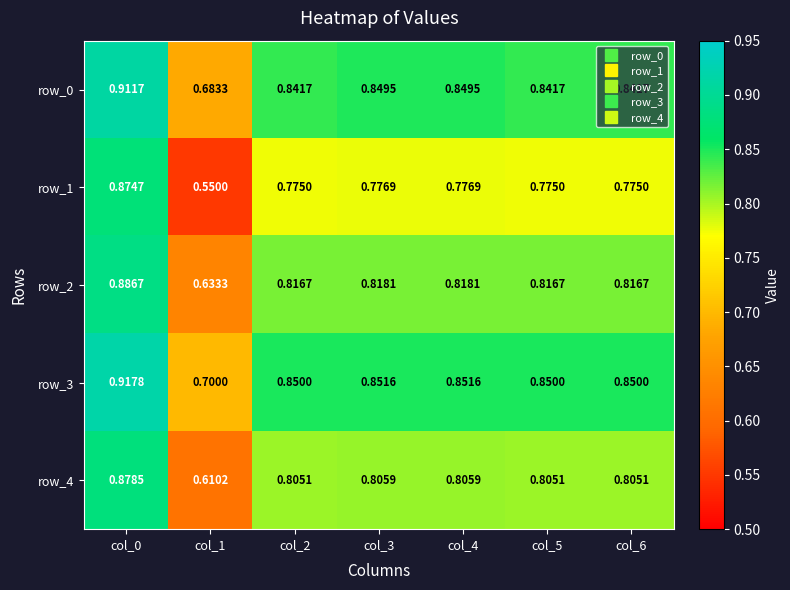

Is the value of row_0 at col_0 greater than the value of row_3 at col_6?

Yes